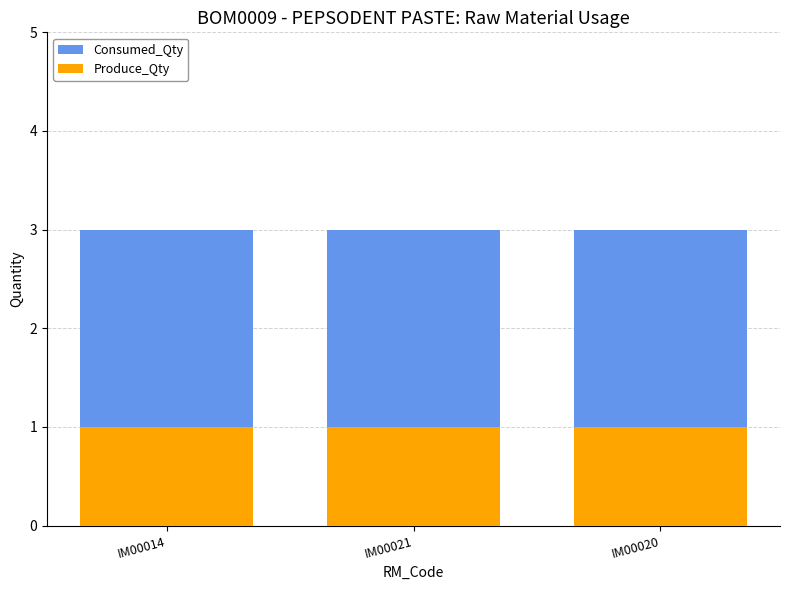

How many bars are there in total?

6